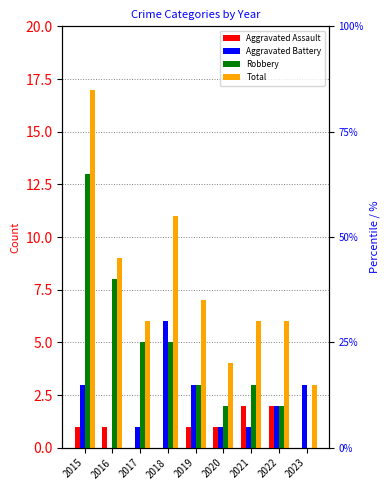

Reading right to left, what are all the values shown in this chart?

Aggravated Assault: 0	2	2	1	1	0	0	1	1
Aggravated Battery: 3	2	1	1	3	6	1	0	3
Robbery: 0	2	3	2	3	5	5	8	13
Total: 3	6	6	4	7	11	6	9	17